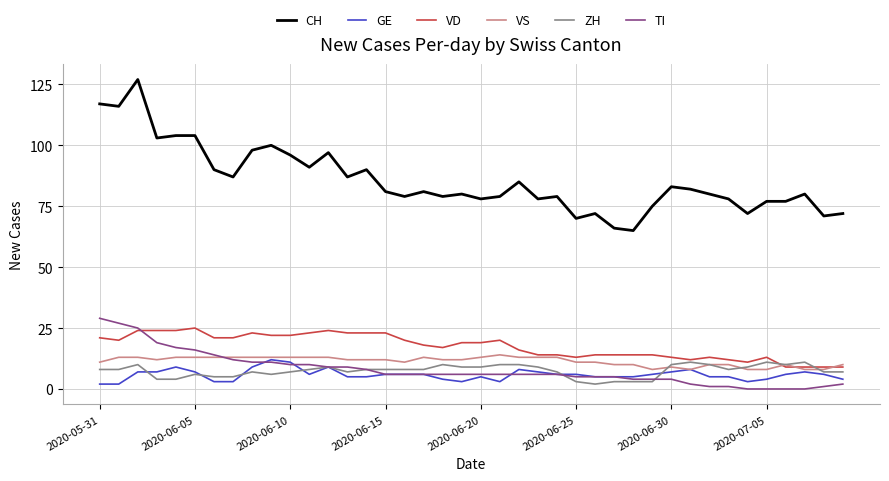

Which series has the widest spread of values?

CH